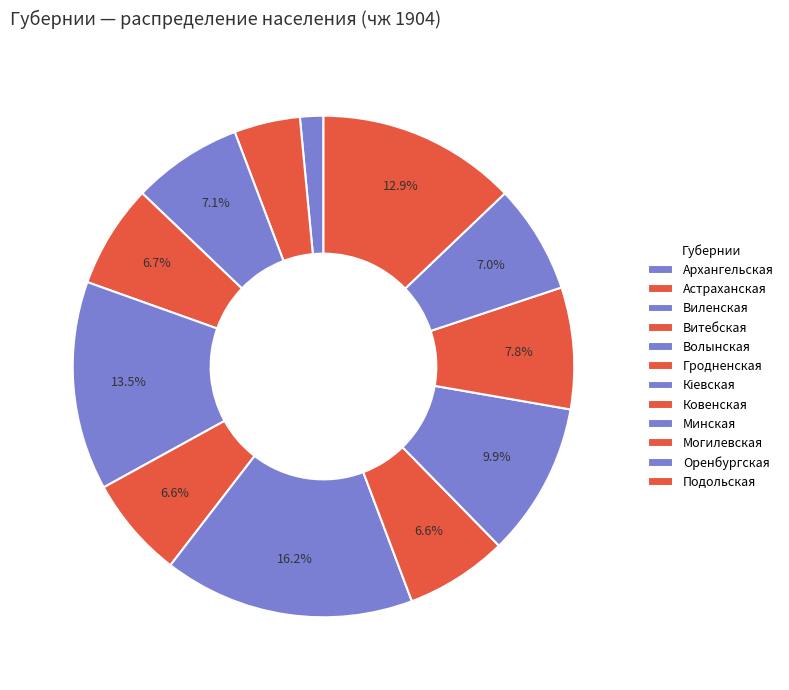

True or false: Гродненская accounts for 1% of the total.

False